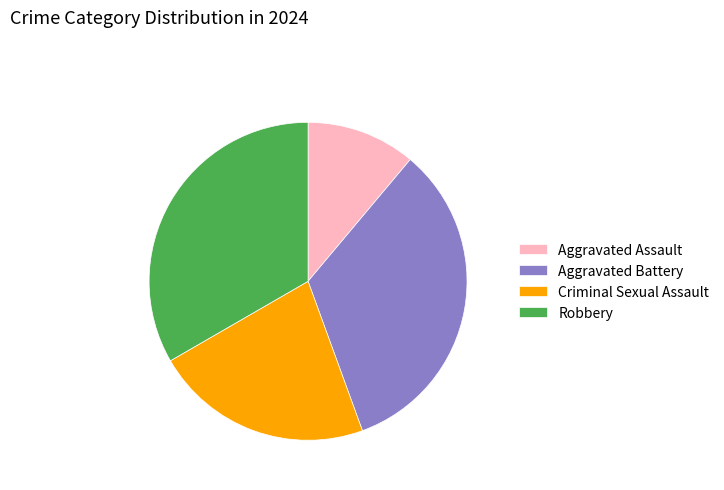

Which slice is the smallest?

Aggravated Assault